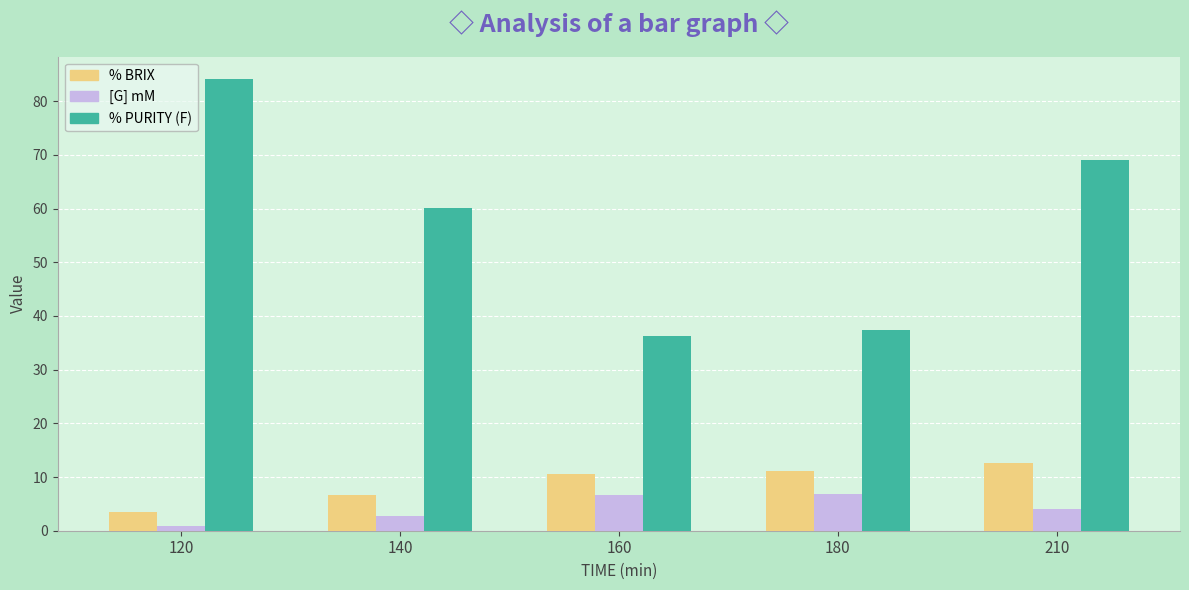

What is the average value of the % BRIX series?

8.9